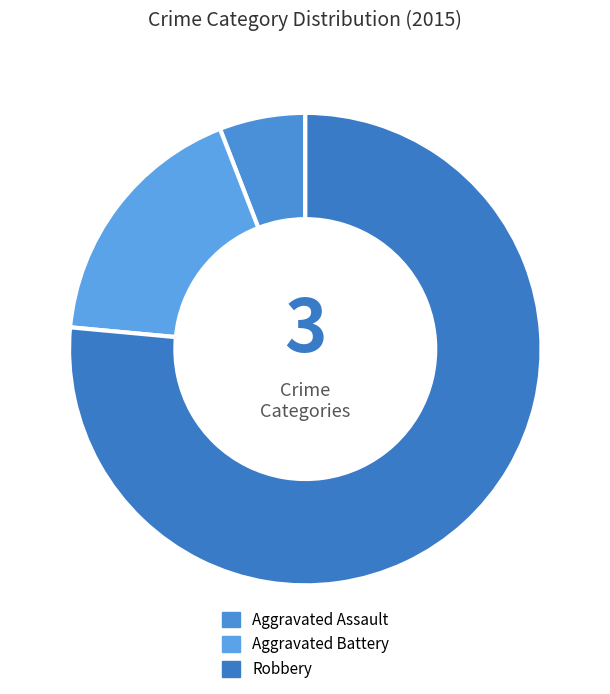

To the nearest percent, what percentage of the pie is Aggravated Battery?

18%